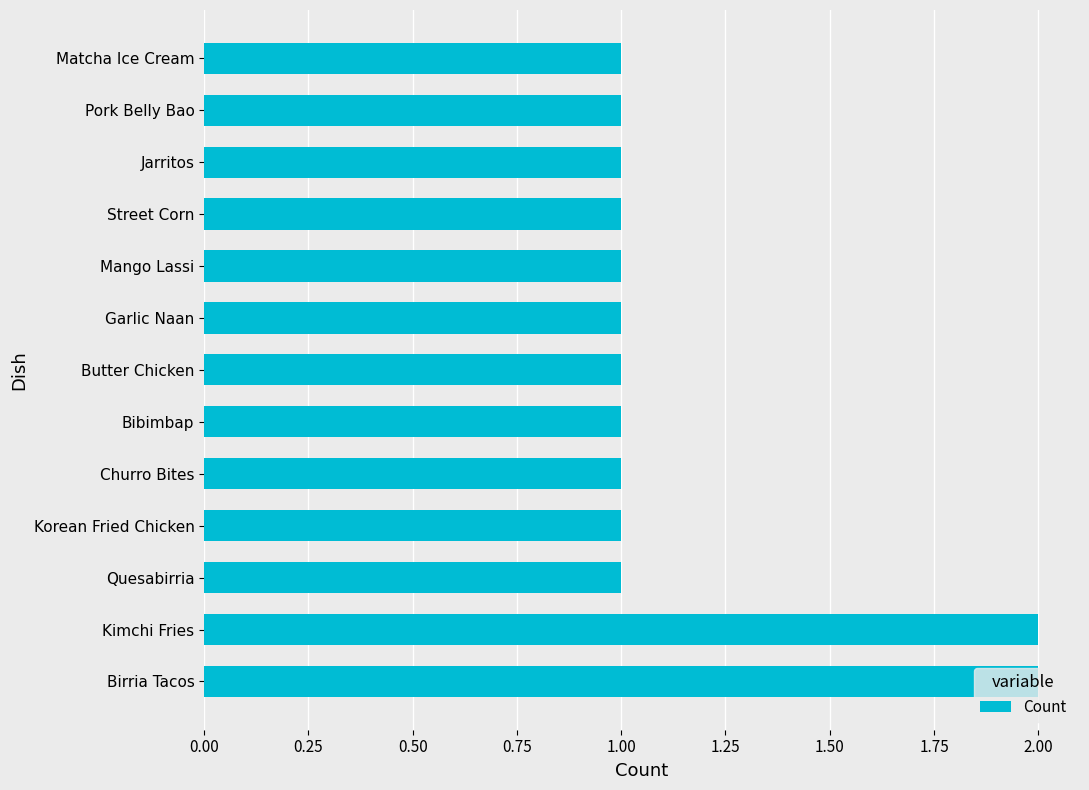

Is it true that the value at Bibimbap is 1?

True